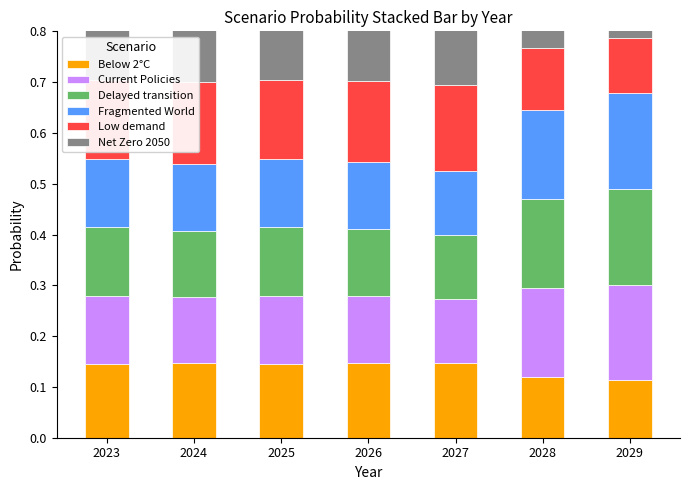

Read the Below 2°C value at 2023.

0.1